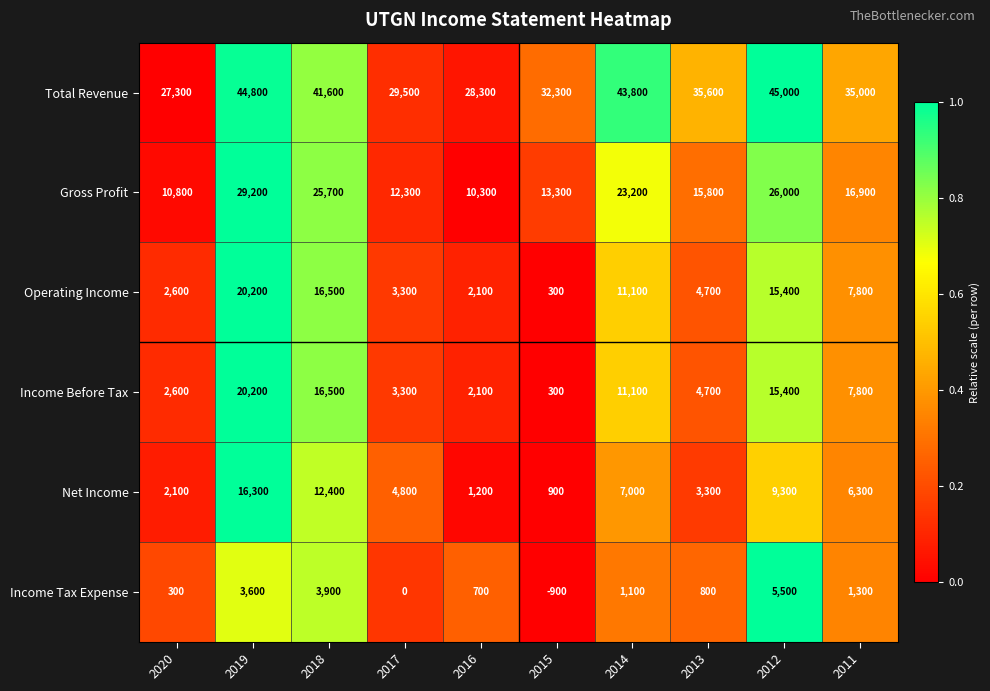

The value of Gross Profit at 2020 is 10800. True or false?

True